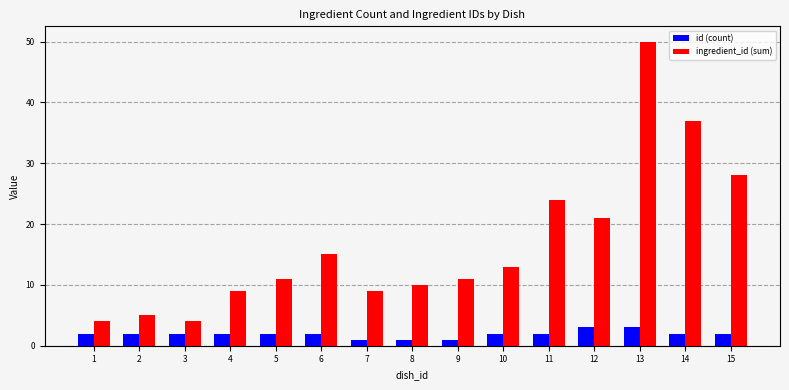

What is the approximate value of id (count) at 3?

2